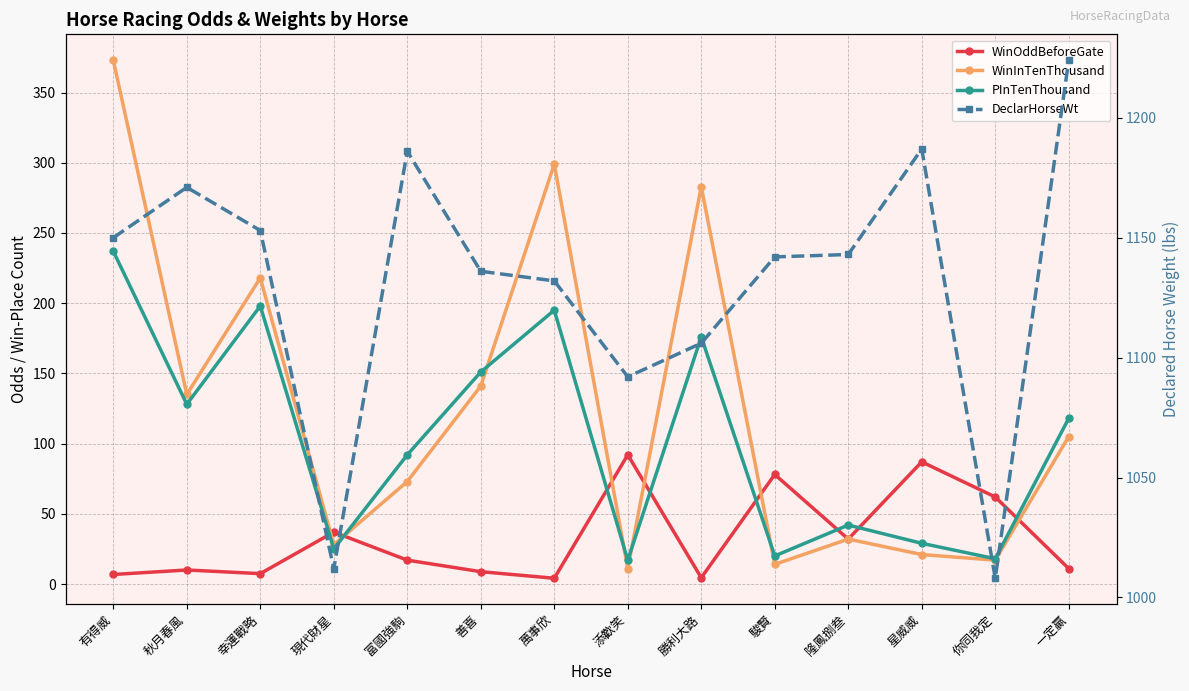

What is the sum of all WinOddBeforeGate values?

457.6